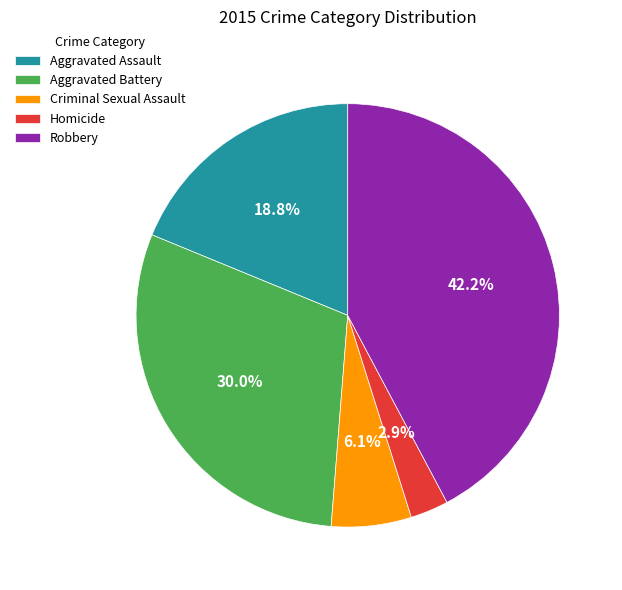

Which has a higher value, Aggravated Battery or Criminal Sexual Assault?

Aggravated Battery